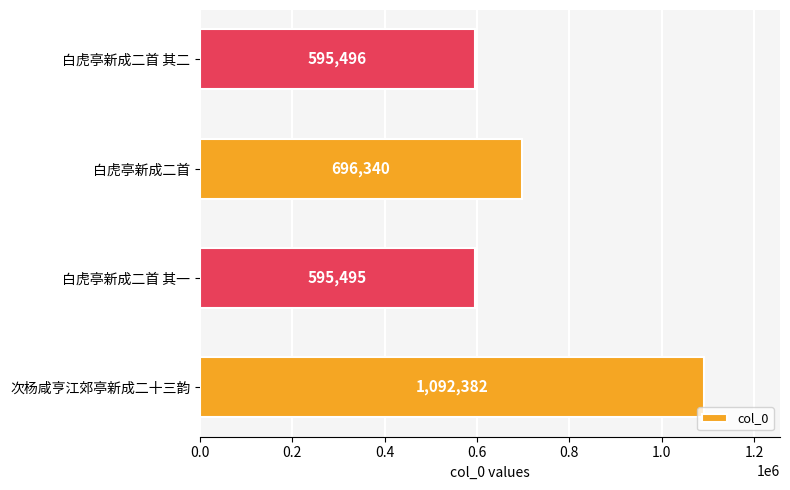

How many values are below 696340?

2